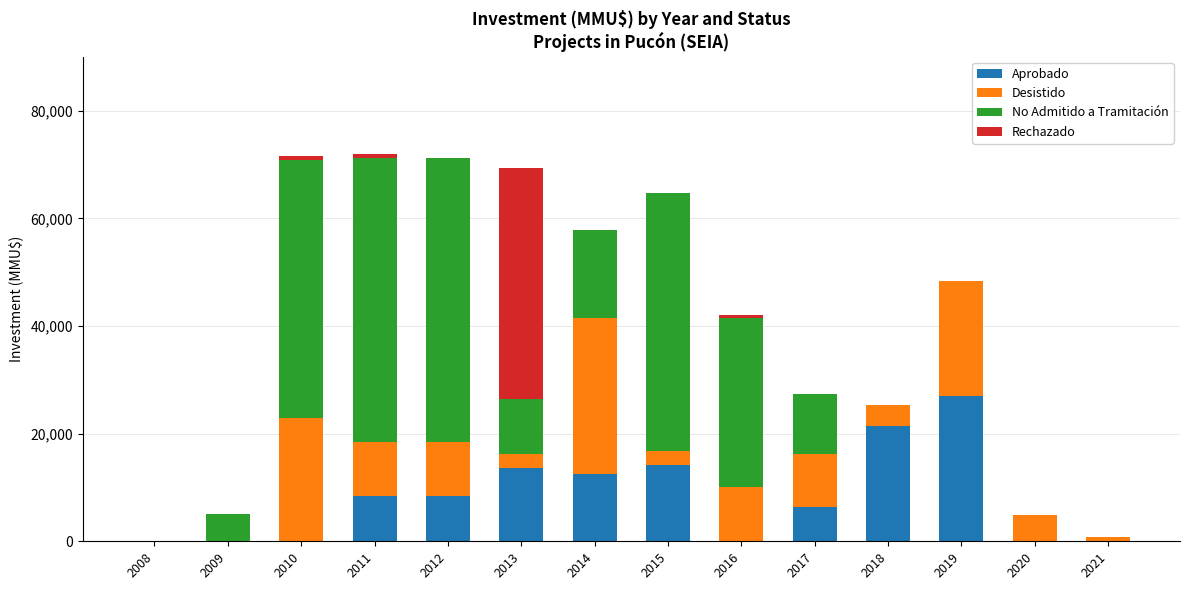

What is the highest value of the Aprobado series?

26987